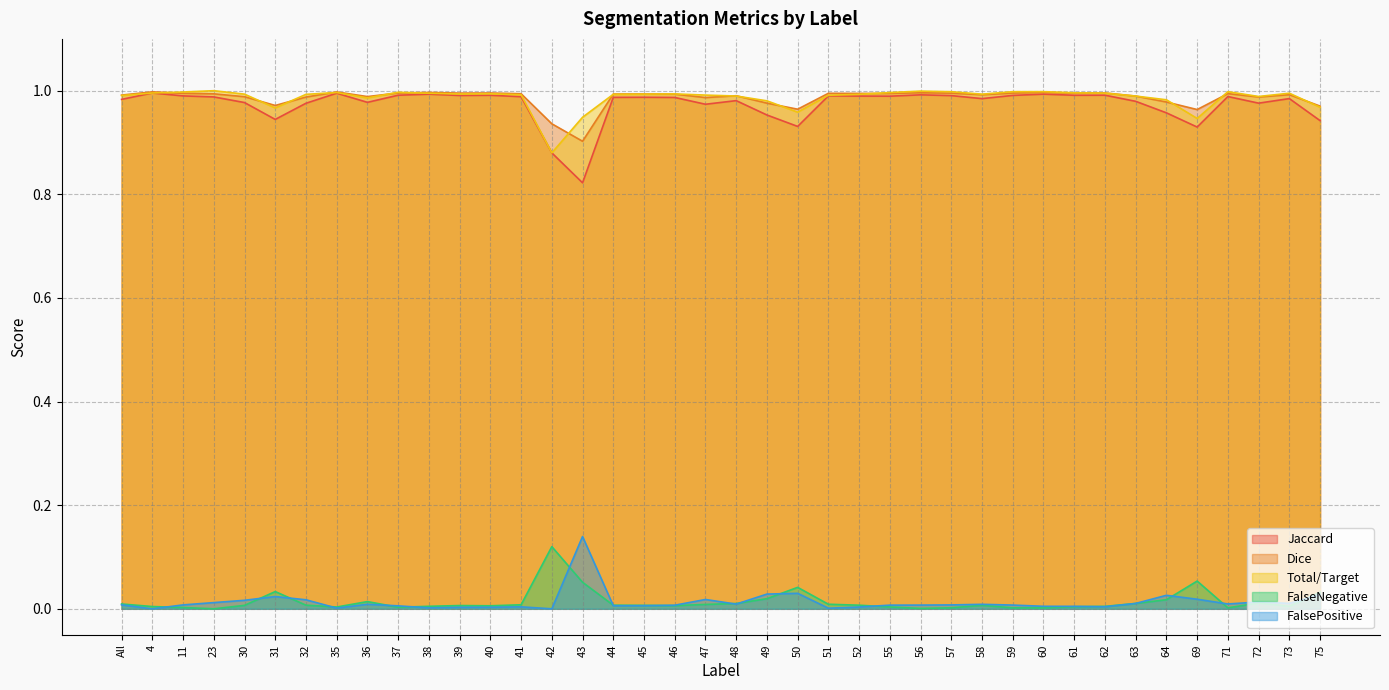

True or false: Total/Target and Jaccard intersect in this chart.

False